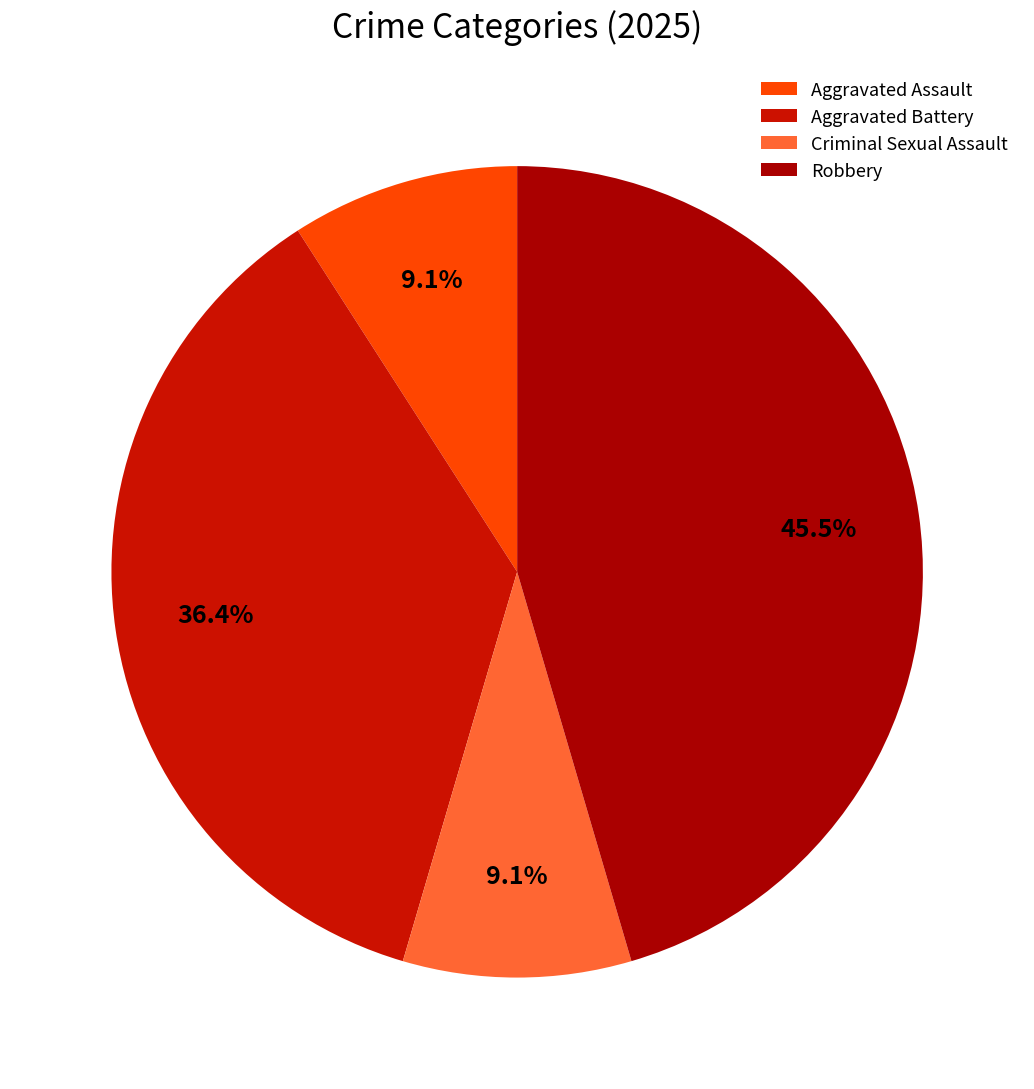

True or false: Criminal Sexual Assault accounts for 9% of the total.

True